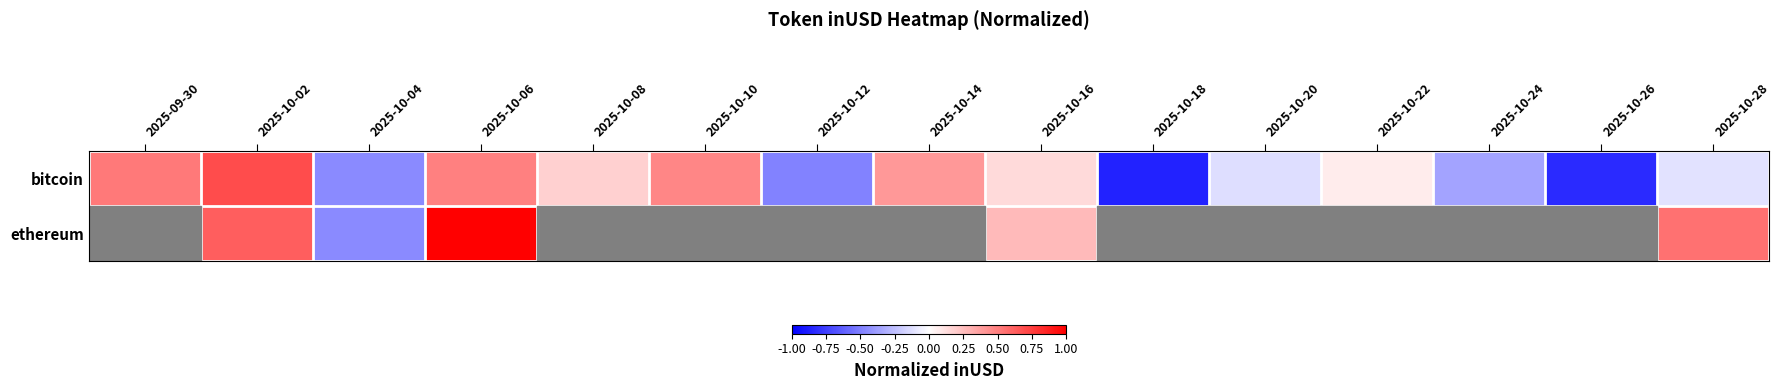

How many values in the bitcoin series are below 0?

7